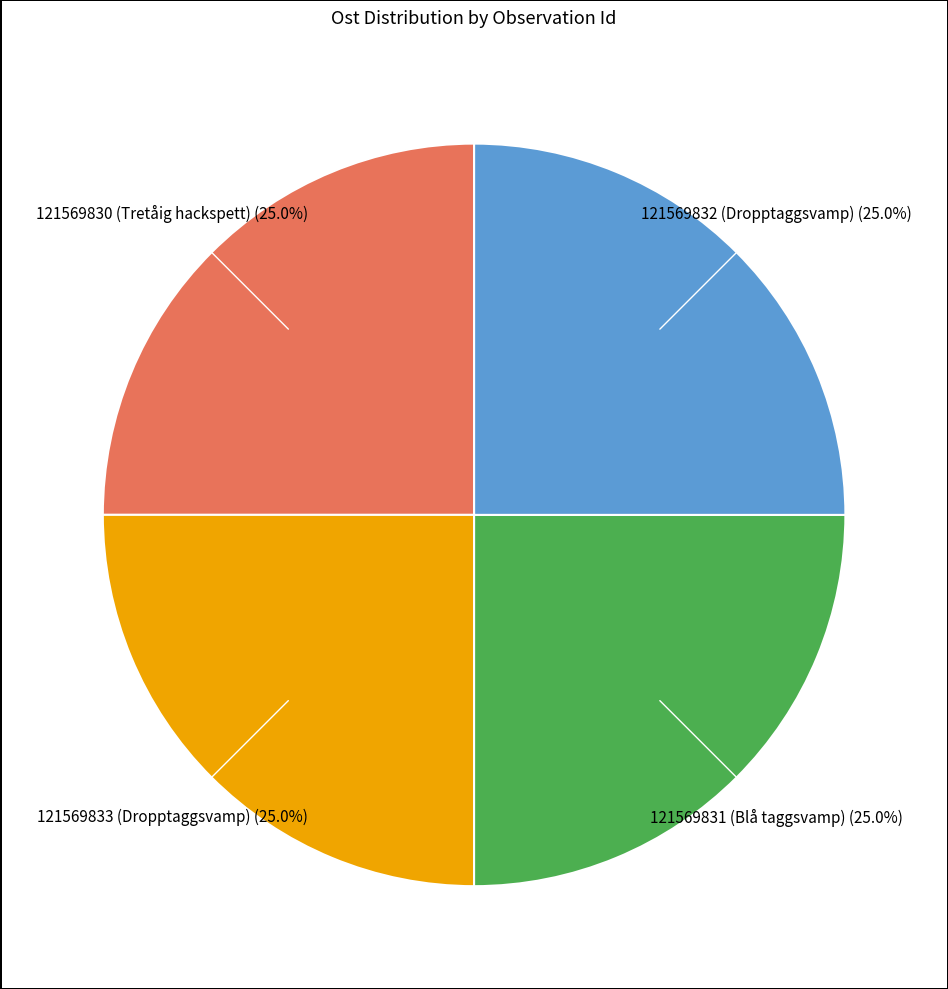

Is there any slice that represents more than half of the pie?

No